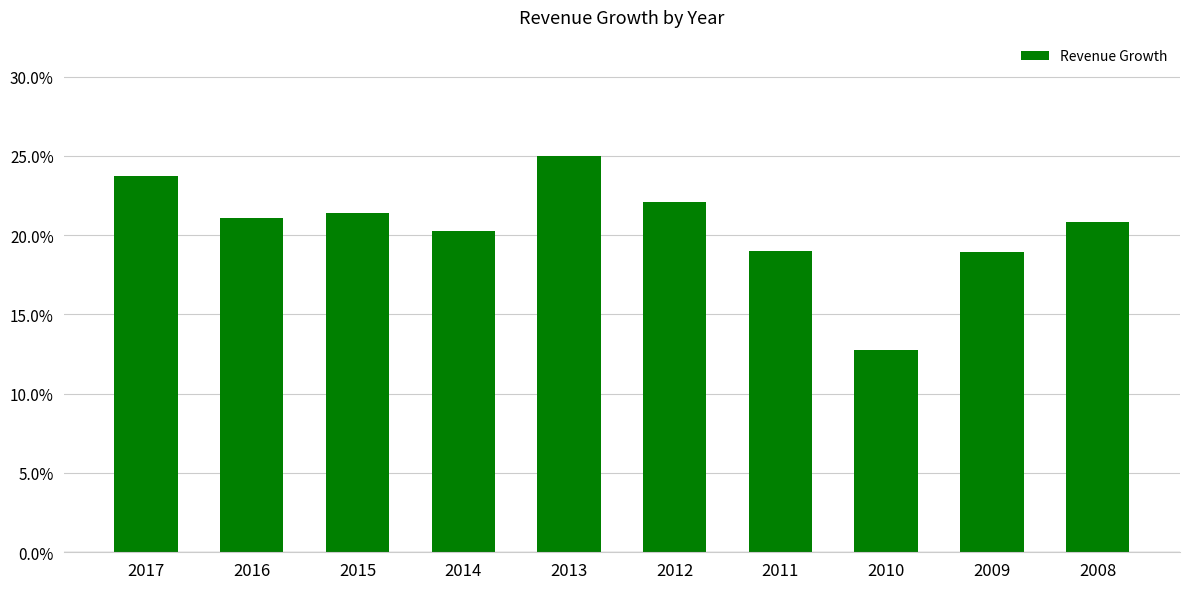

What is the approximate value at 2009?

0.2